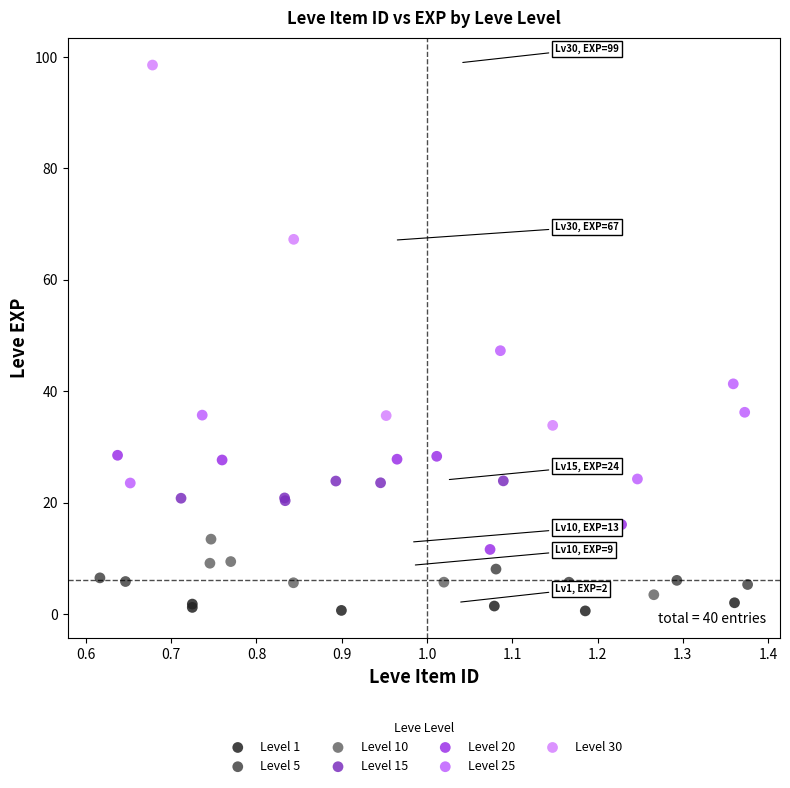

Which series has the largest Y range (max minus min)?

Level 30